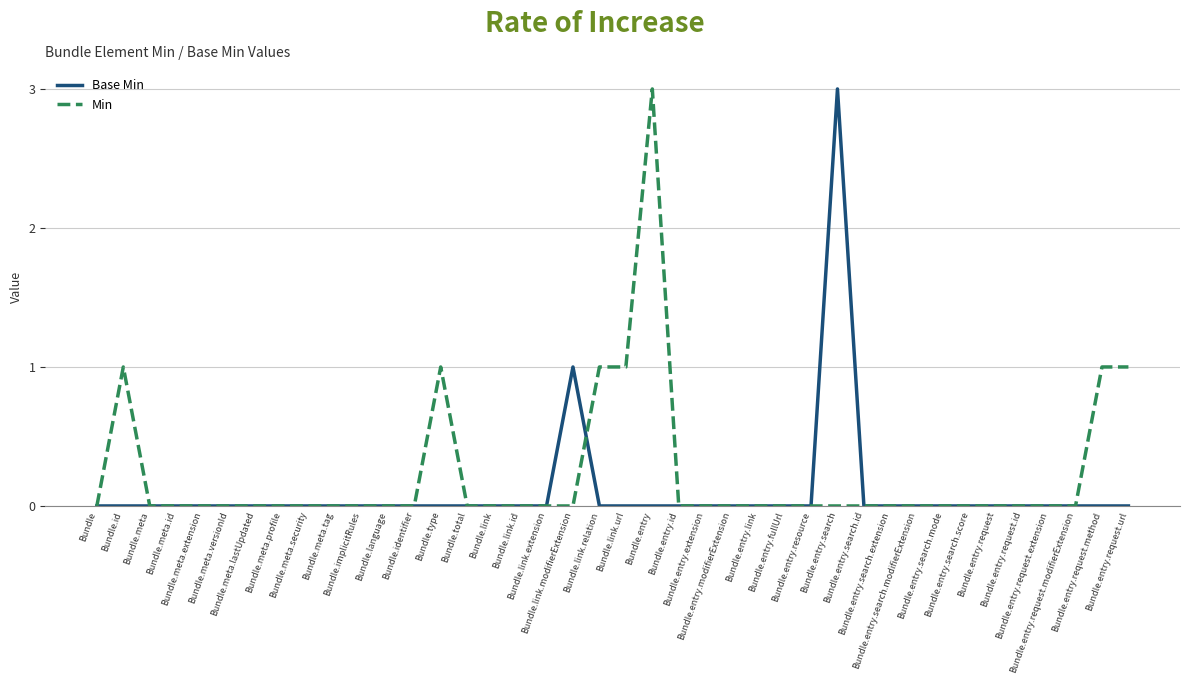

Does the chart display data point markers on the line(s)?

No